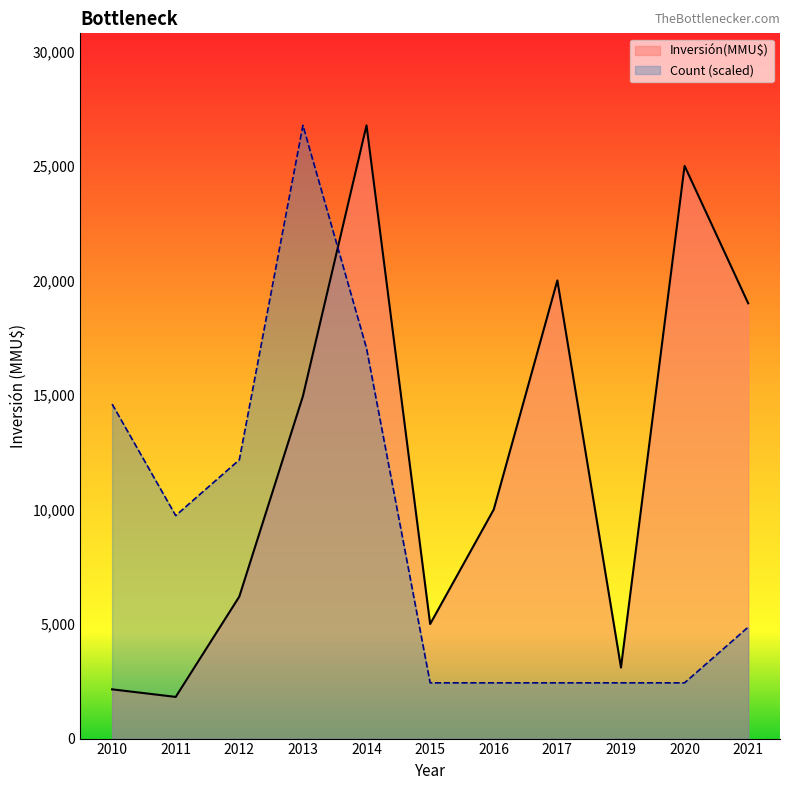

List the series in order of their overall mean, highest first.

Inversión(MMU$), Count (scaled)